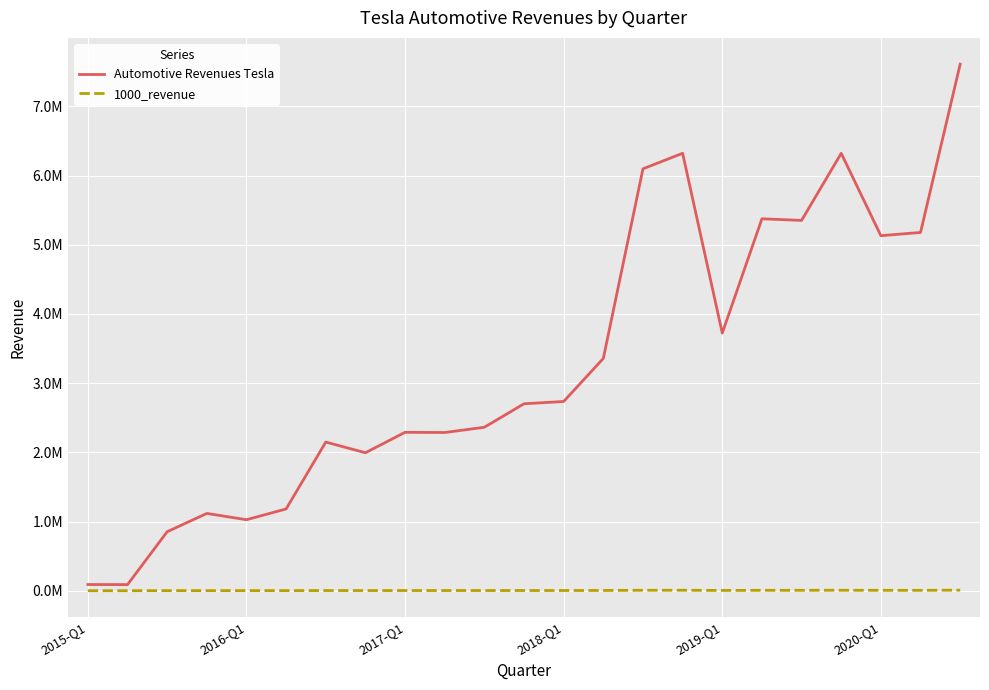

At which category does Automotive Revenues Tesla reach its first local valley?

2016-Q1